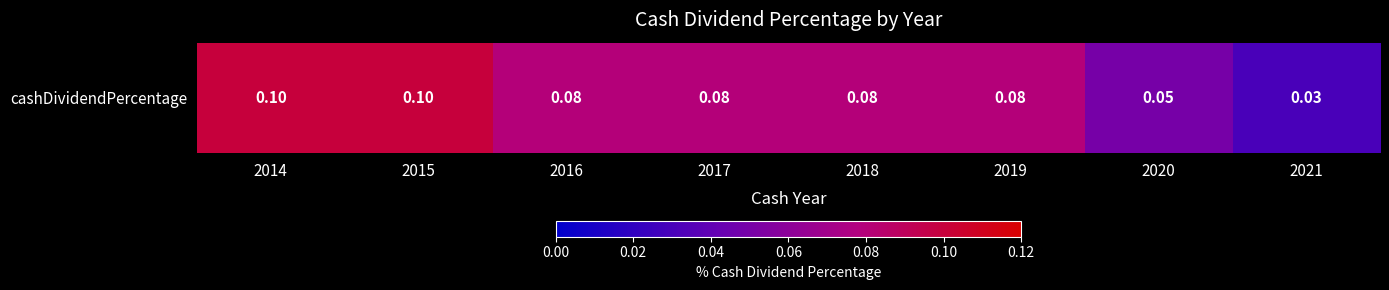

How many series are shown in this chart?

1